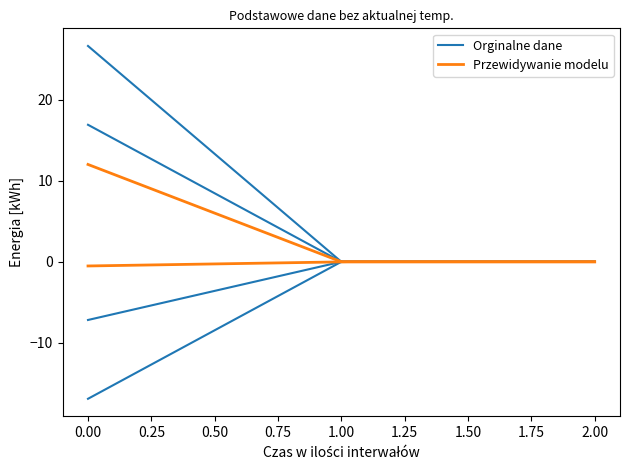

Is this an area chart (filled region under the line)?

No